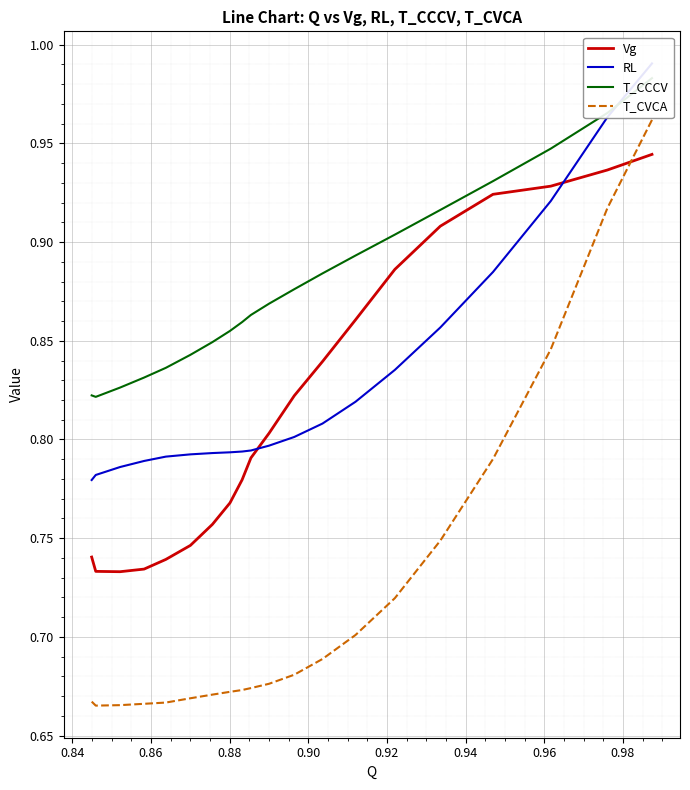

What is the lowest value of the T_CVCA series?

0.7